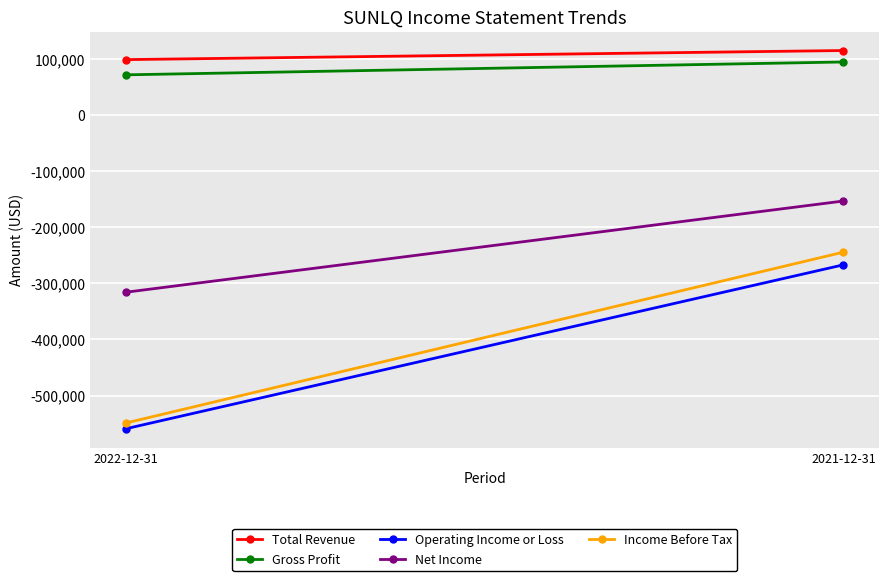

What is the difference between the maximum and minimum values in the Total Revenue series?

16200